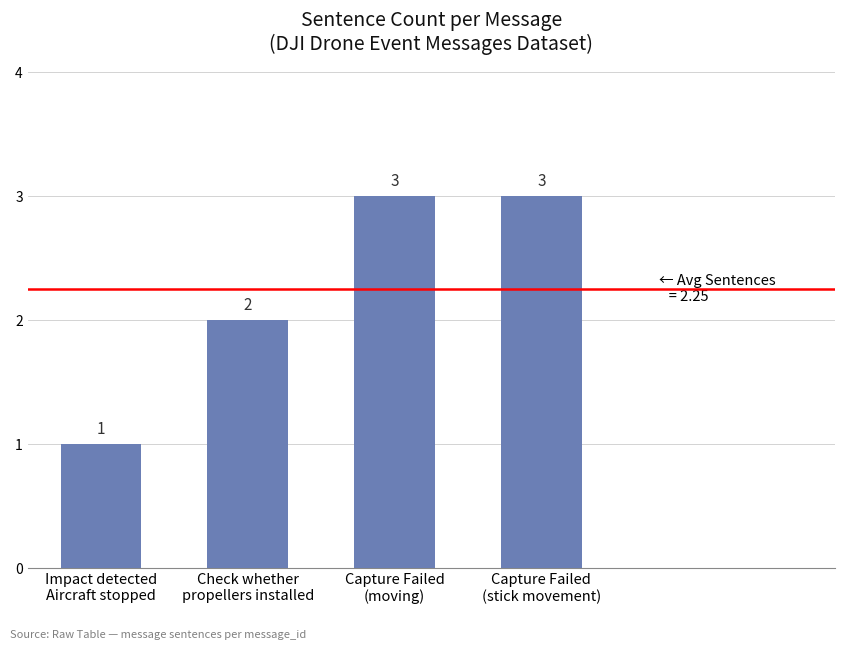

Count the values in the range 2 to 3.

3